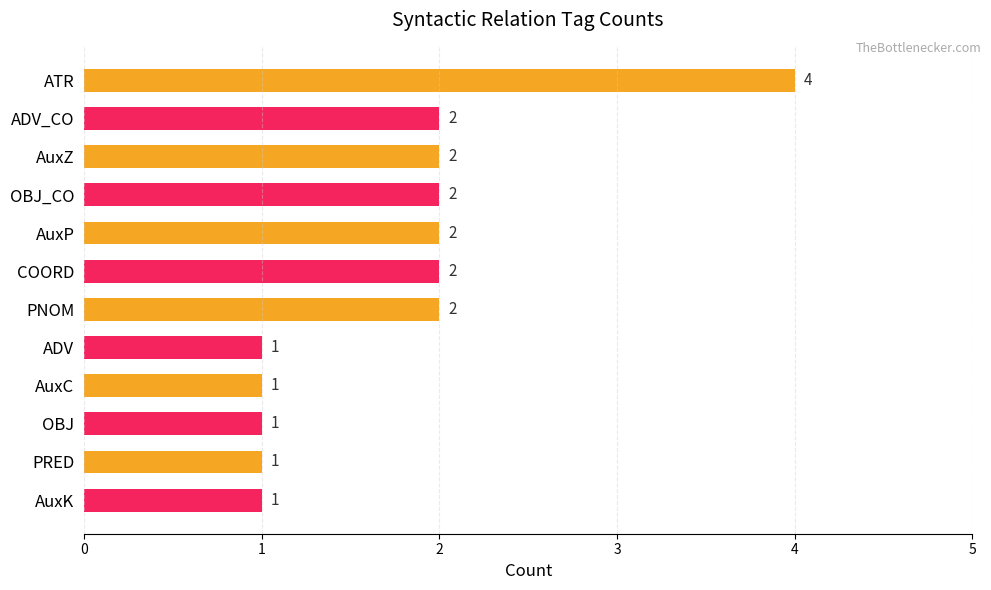

Approximately how many times larger is the value at AuxK compared to OBJ_CO?

0.5